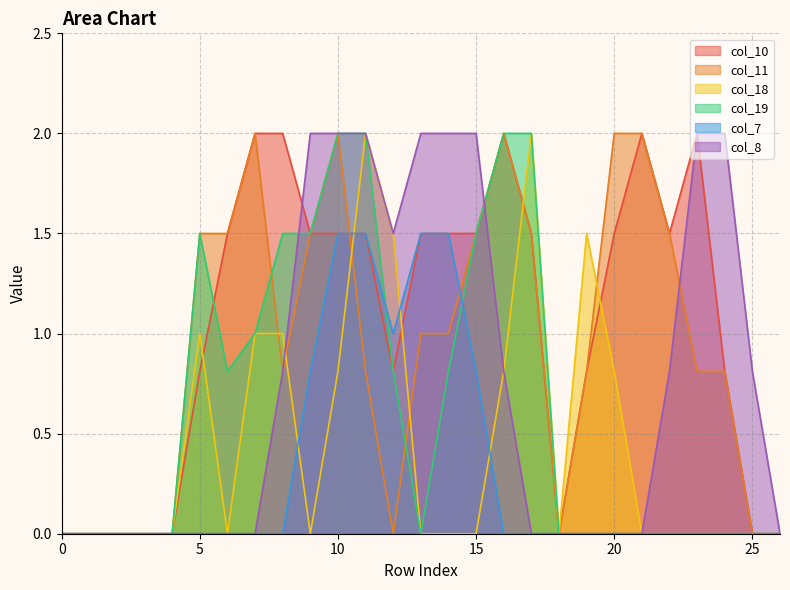

What is the value of the col_7 point at the 11th from the left?

1.5